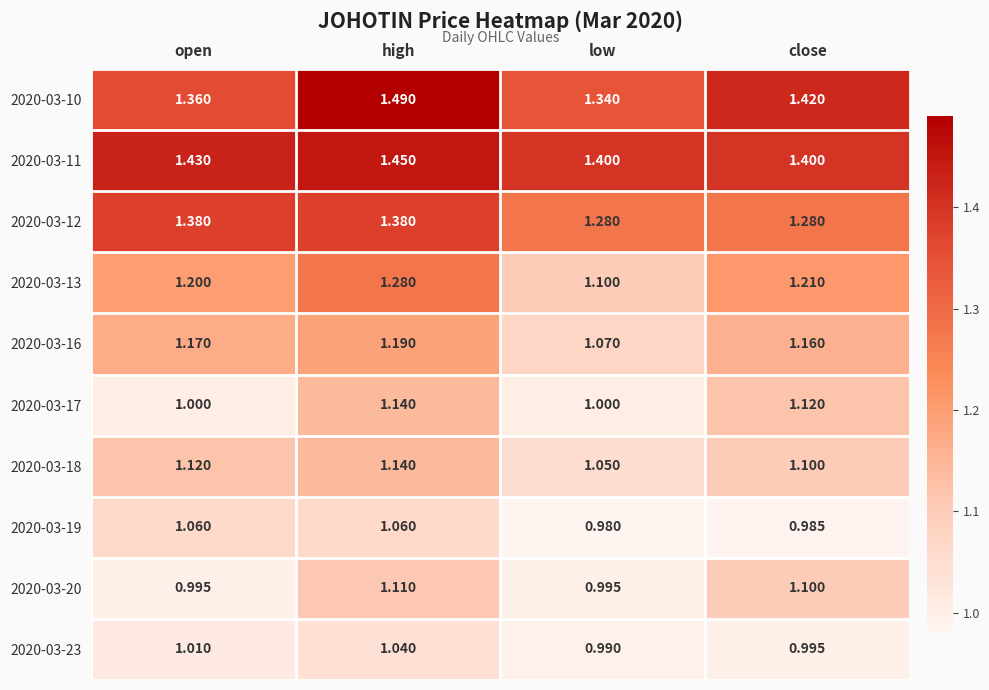

Rank the categories by 2020-03-23 value from highest to lowest.

high, open, close, low